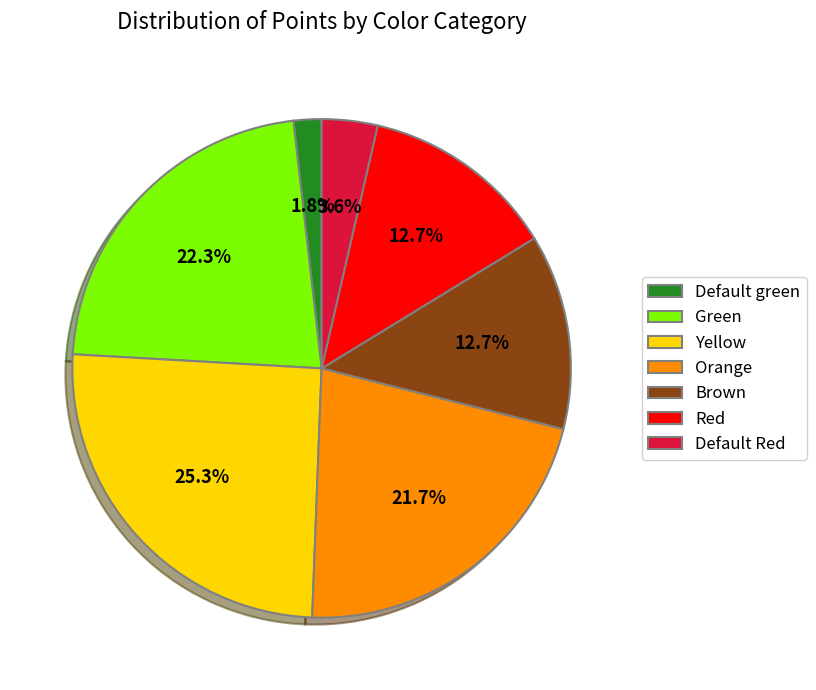

To the nearest percent, what is the average slice percentage?

14%